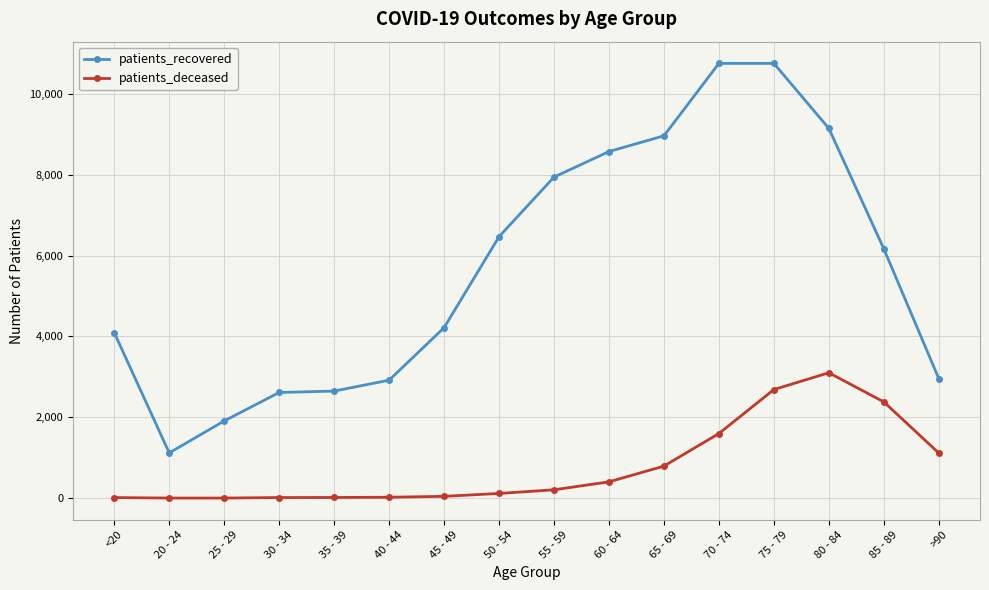

At which label is patients_recovered closest to 5936?

85 - 89